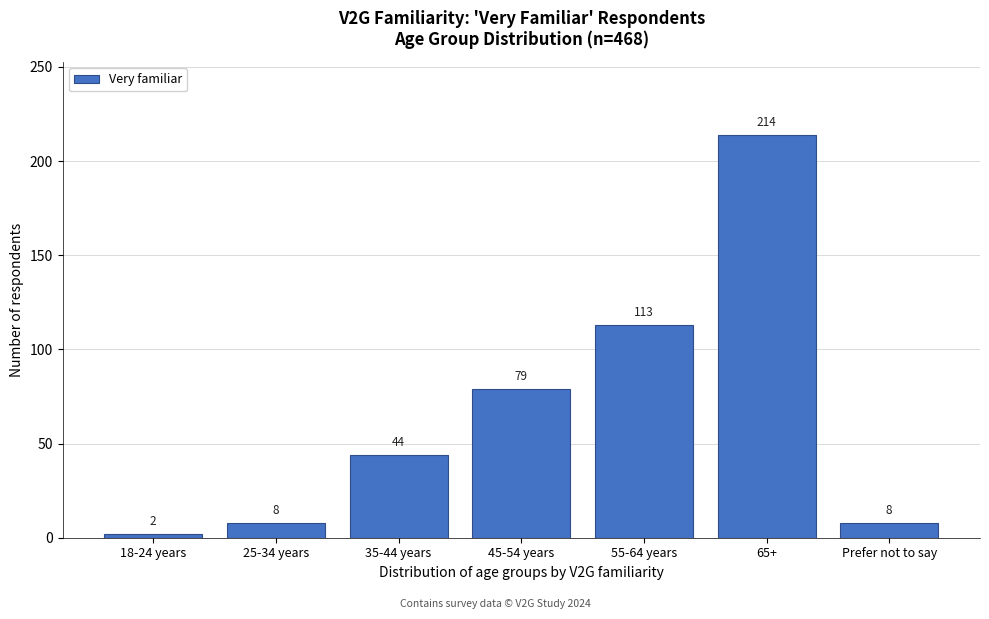

Reading left to right, extract all data points from this chart.

2	8	44	79	113	214	8